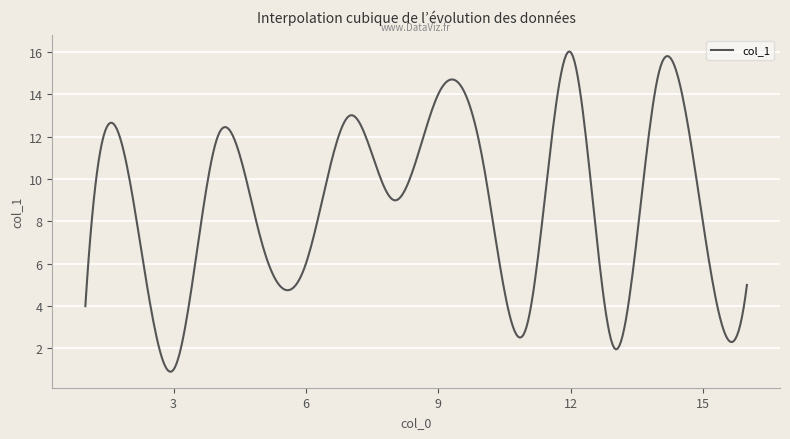

How many series are shown in this chart?

1